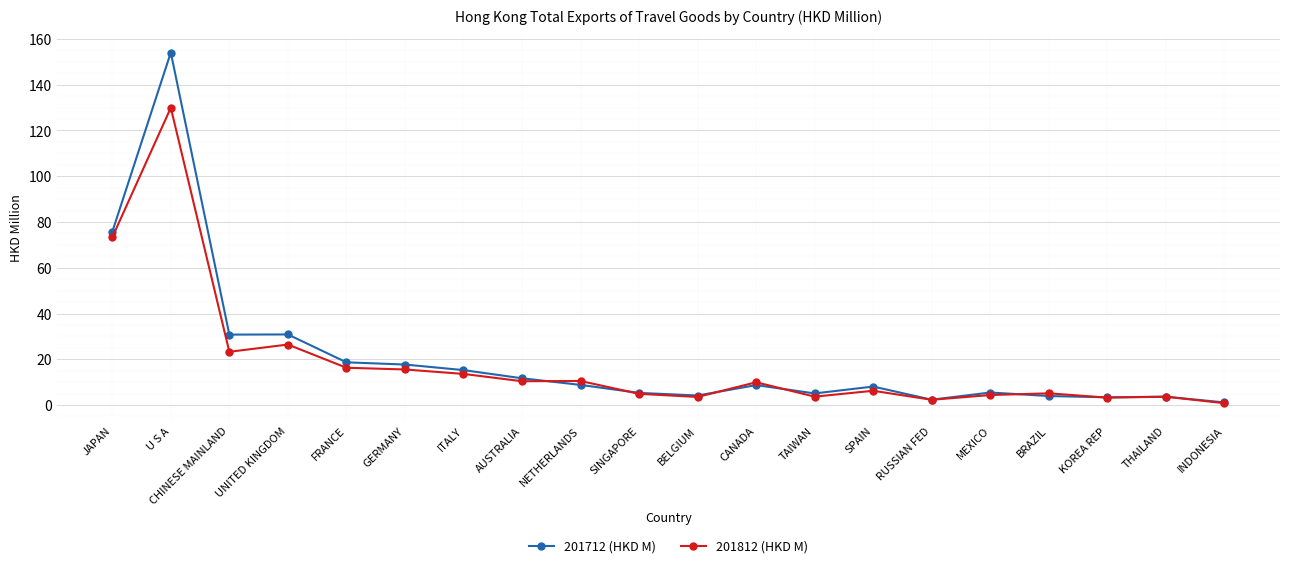

Which series has the largest range (max minus min)?

201712 (HKD M)